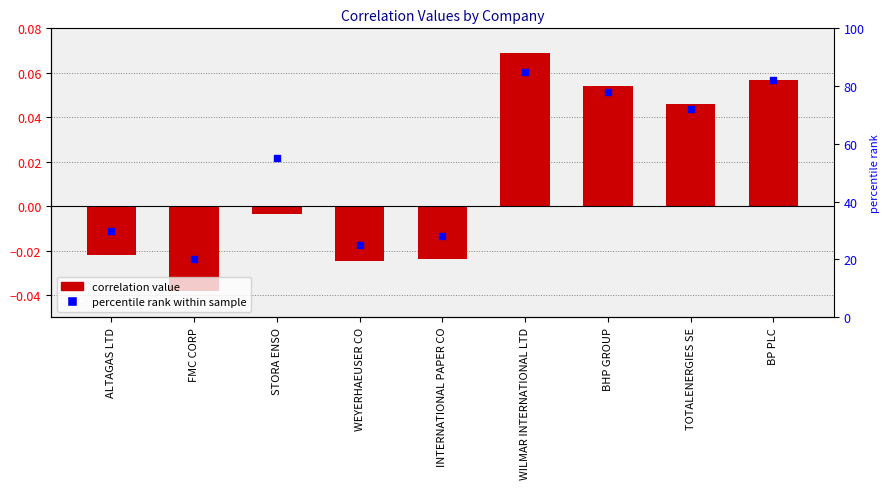

Is the value of Correlation at BP PLC greater than the value of percentile rank within sample at TOTALENERGIES SE?

No